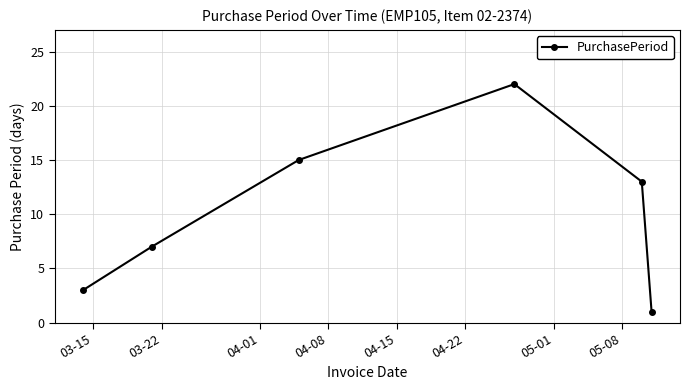

What is the sum of all values?

61